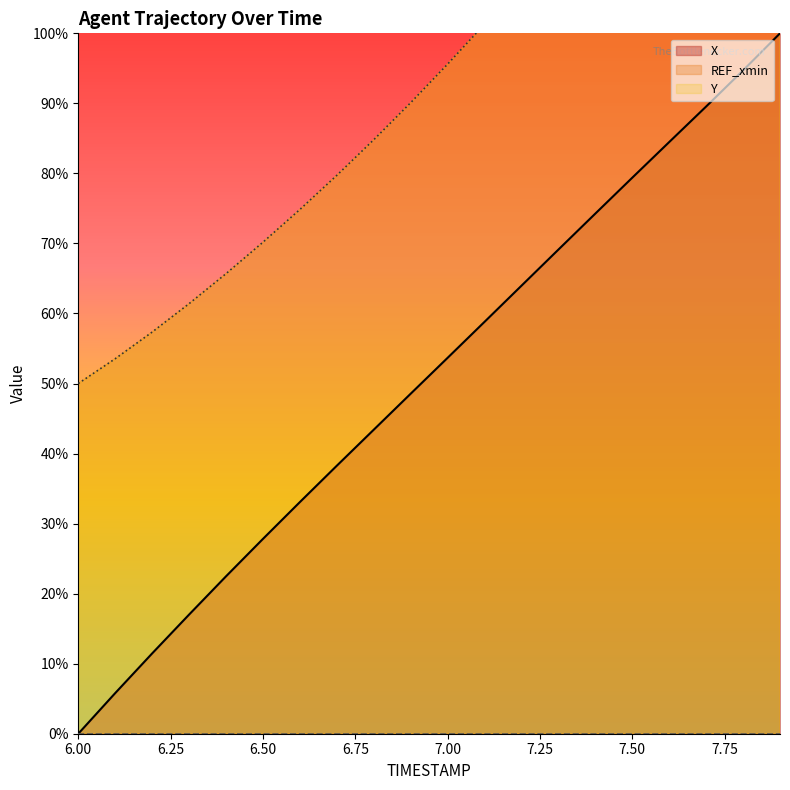

The X series shows 5.8 at 6.1. True or false?

True